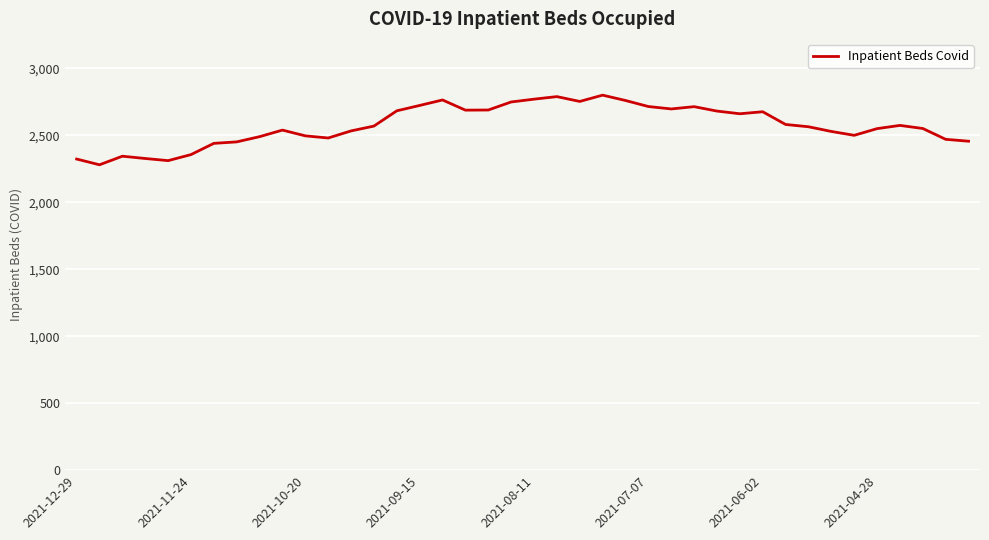

What is the greatest value displayed?

2800